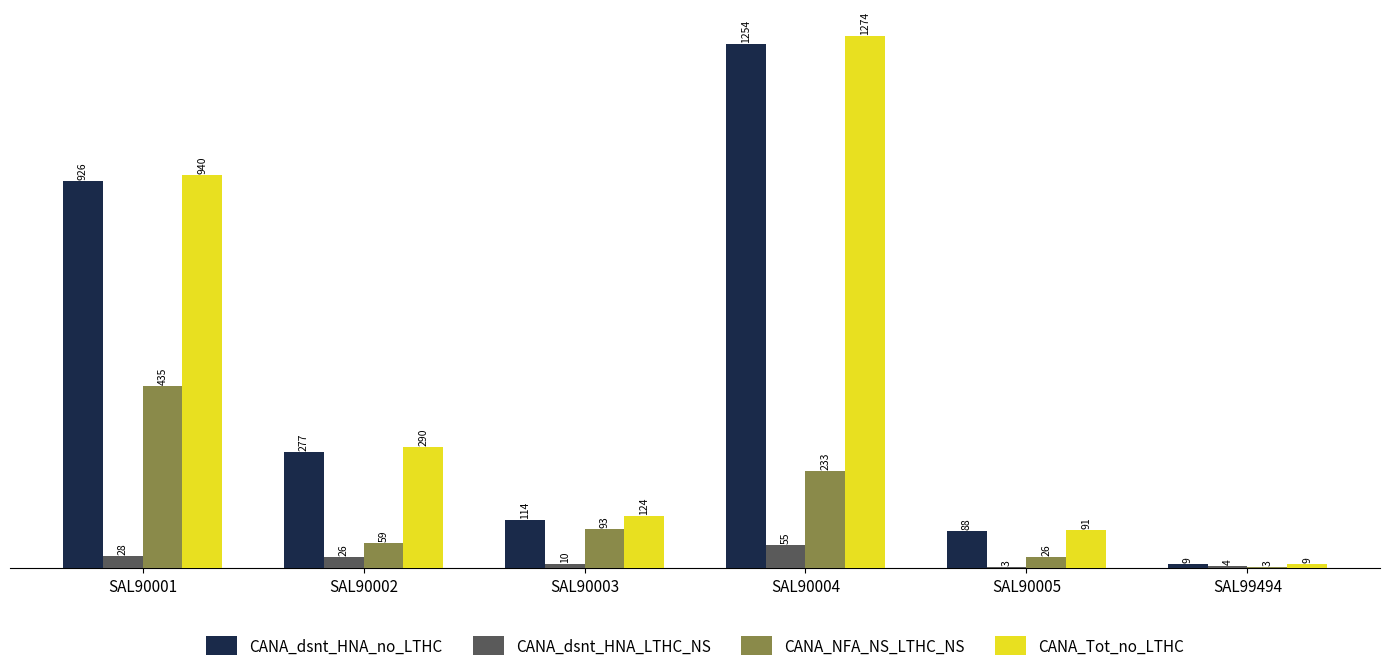

How many groups of bars are there?

6